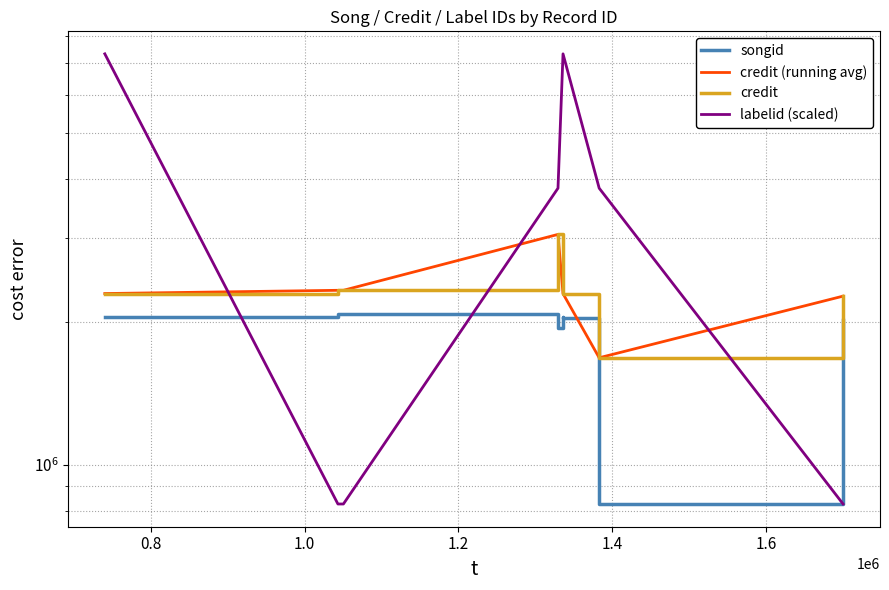

True or false: songid and credit (running avg) intersect in this chart.

False